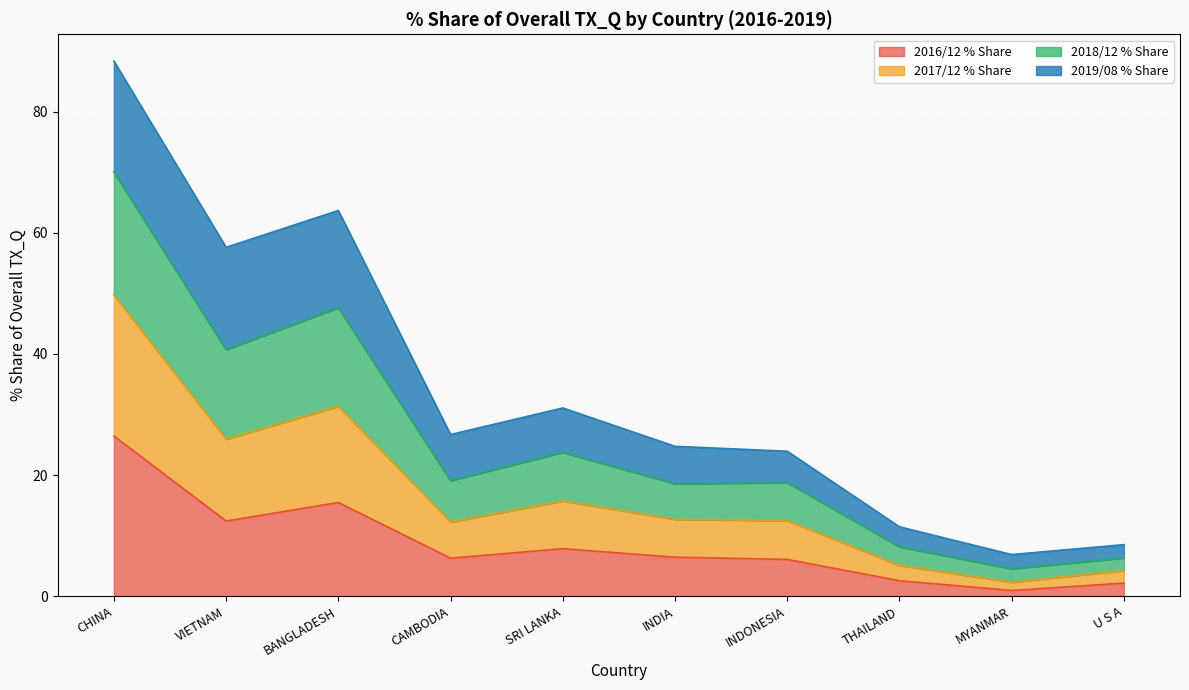

What is the label of the 5th point from the left?

SRI LANKA